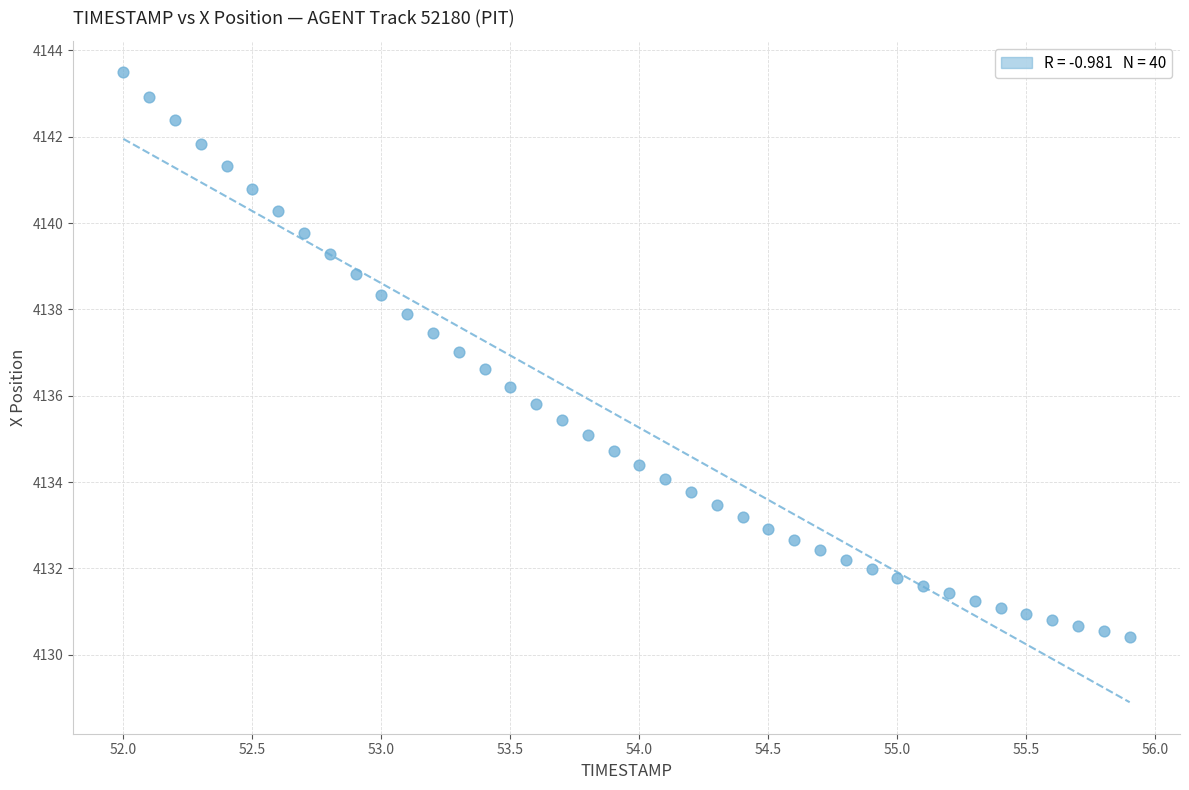

What is the range of Y values (max minus min)?

13.1